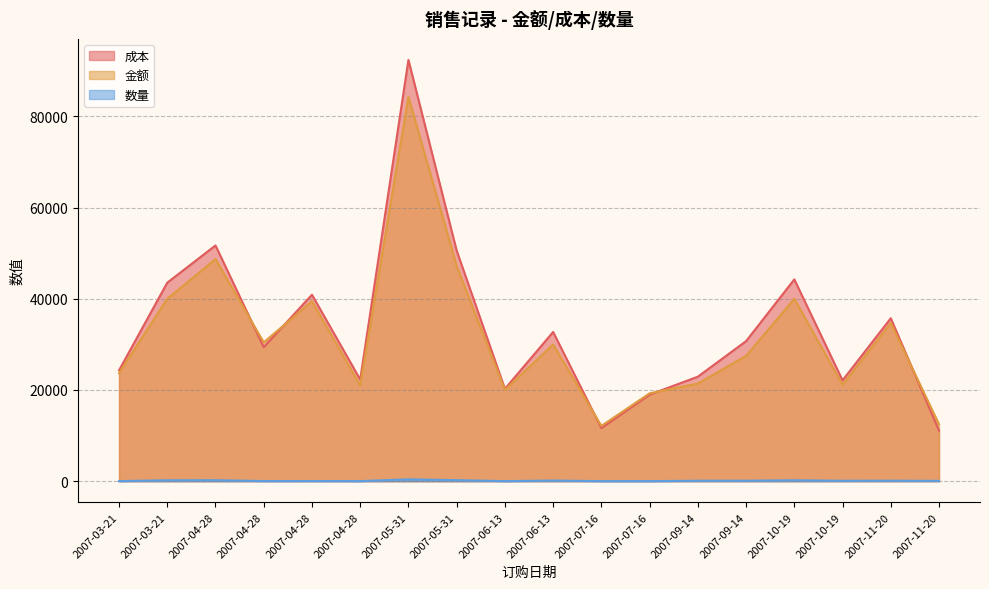

What is the sum of the 数量 values at 2007-10-19 and 2007-03-21?

220.0